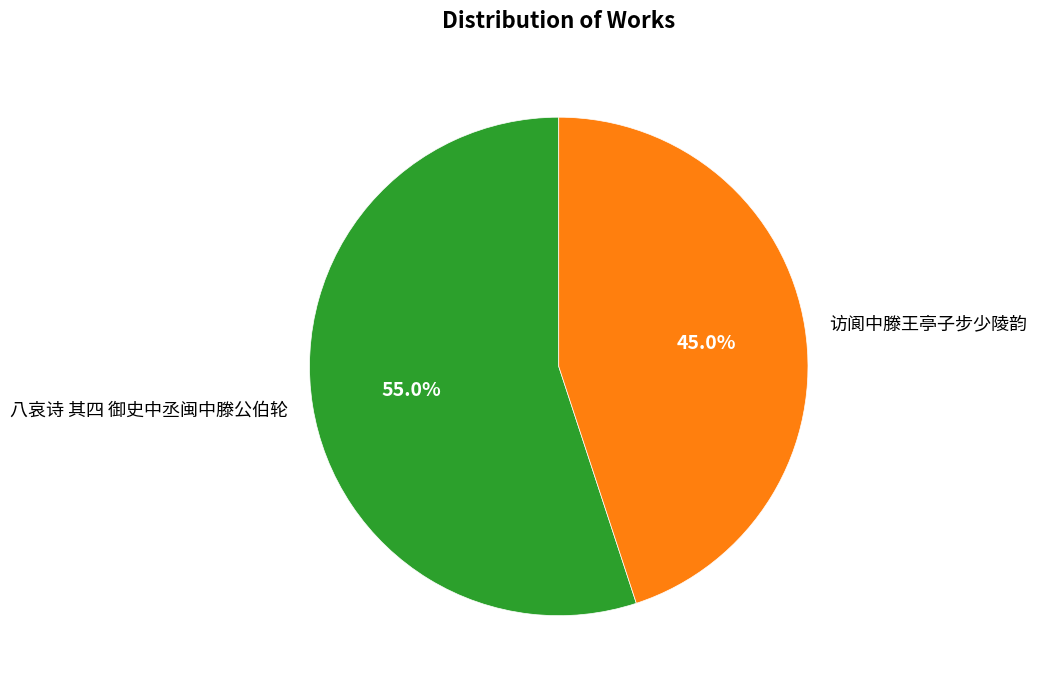

Which category has the smallest portion of the pie?

访阆中滕王亭子步少陵韵